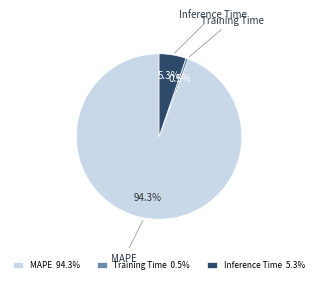

What portion of the pie excludes Inference Time?

94.7%